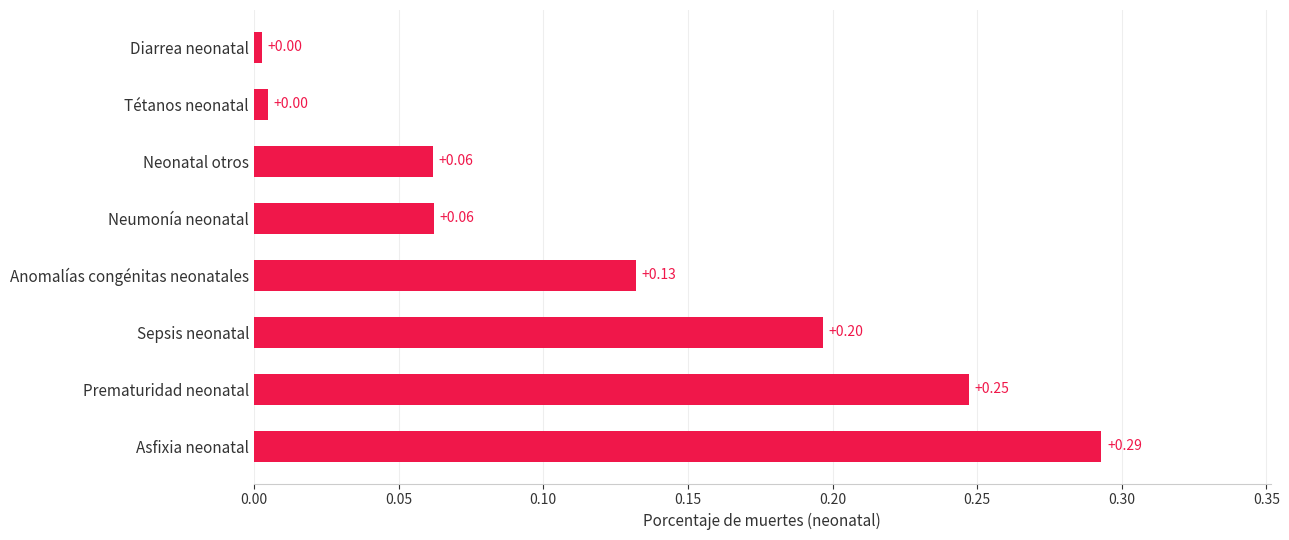

How many bars are there in total?

8